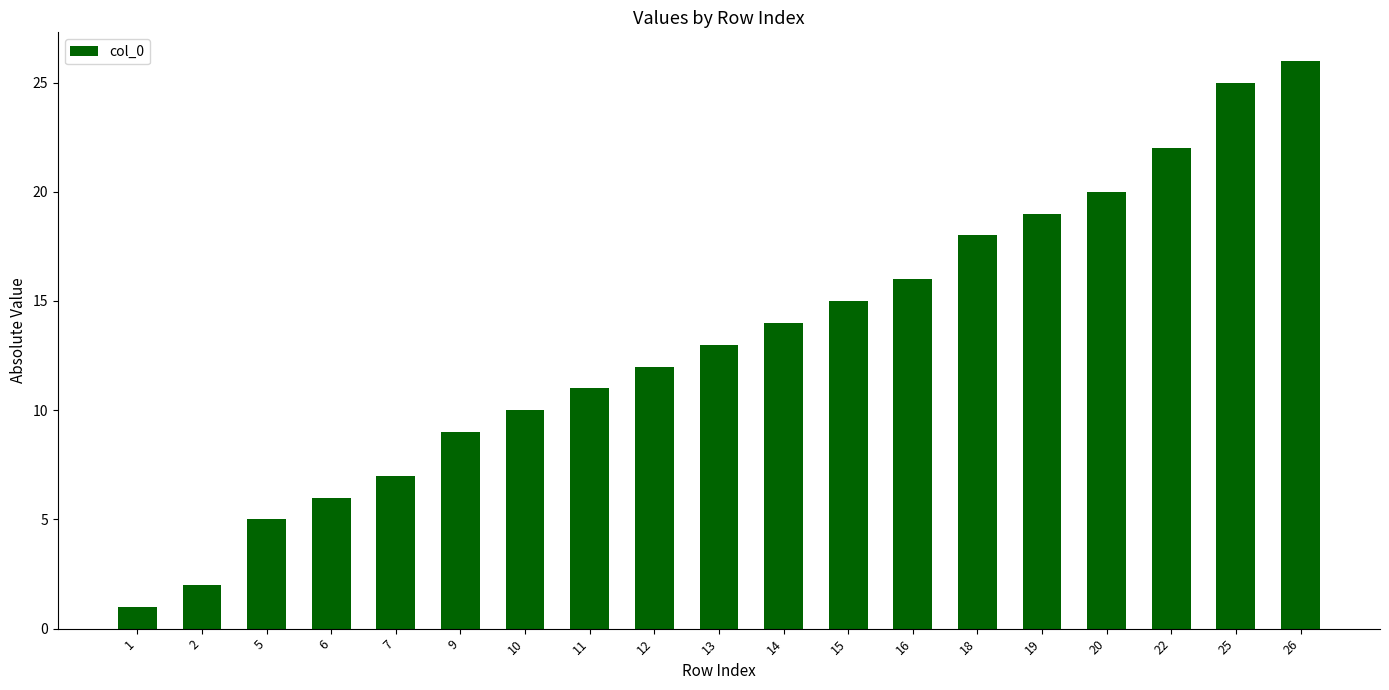

What is the difference between the maximum and minimum values?

25